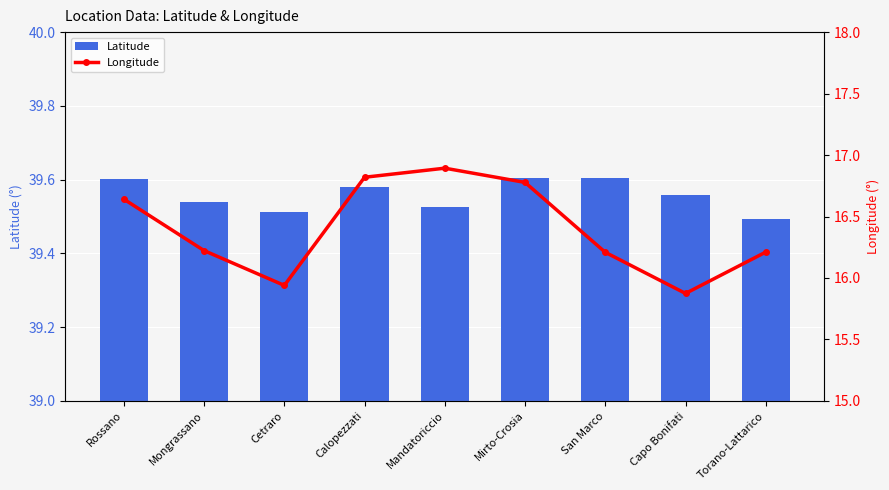

Reading right to left, list all the values displayed in this chart.

Latitude: Torano-Lattarico=39.5	Capo Bonifati=39.6	San Marco=39.6	Mirto-Crosia=39.6	Mandatoriccio=39.5	Calopezzati=39.6	Cetraro=39.5	Mongrassano=39.5	Rossano=39.6
Longitude: Torano-Lattarico=16.2	Capo Bonifati=15.9	San Marco=16.2	Mirto-Crosia=16.8	Mandatoriccio=16.9	Calopezzati=16.8	Cetraro=15.9	Mongrassano=16.2	Rossano=16.6